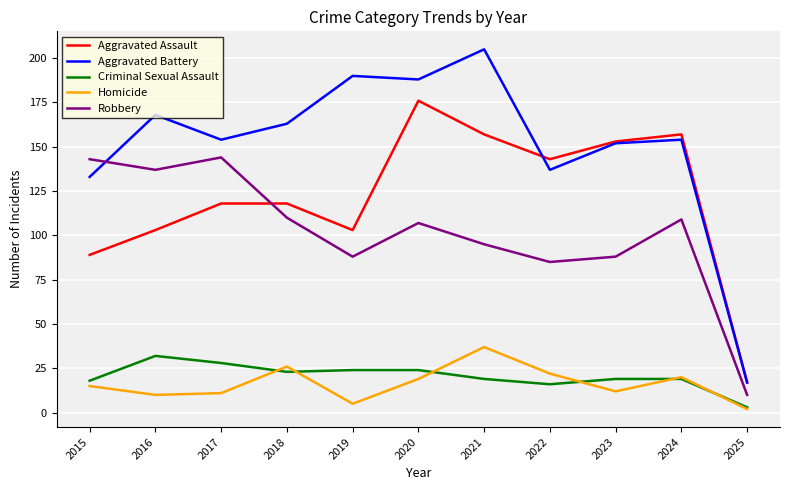

The Aggravated Assault series shows 103 at 2019. True or false?

True